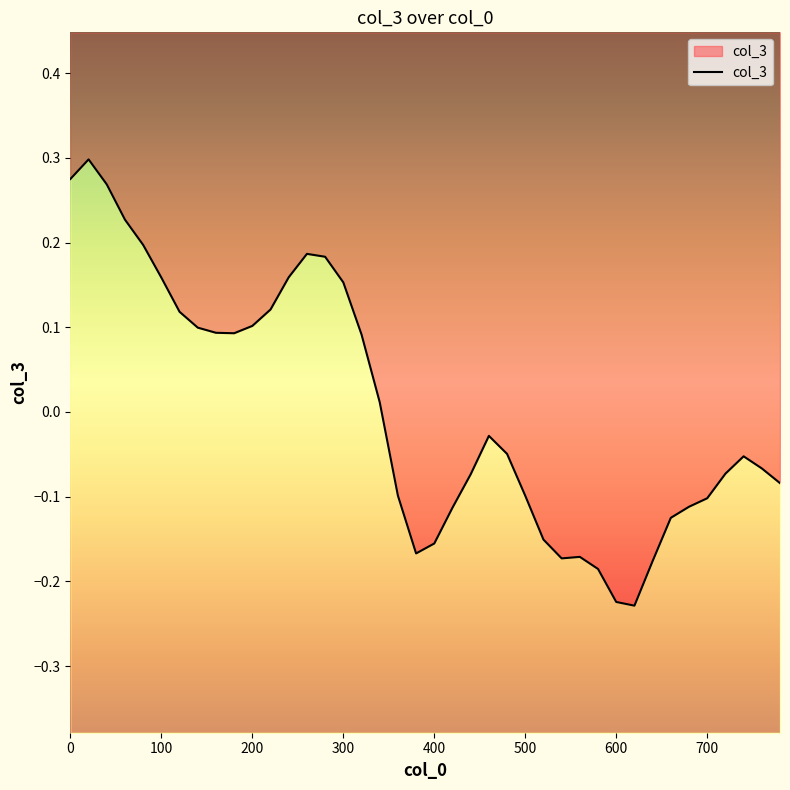

True or false: the data shows -0.1 at 32.

False